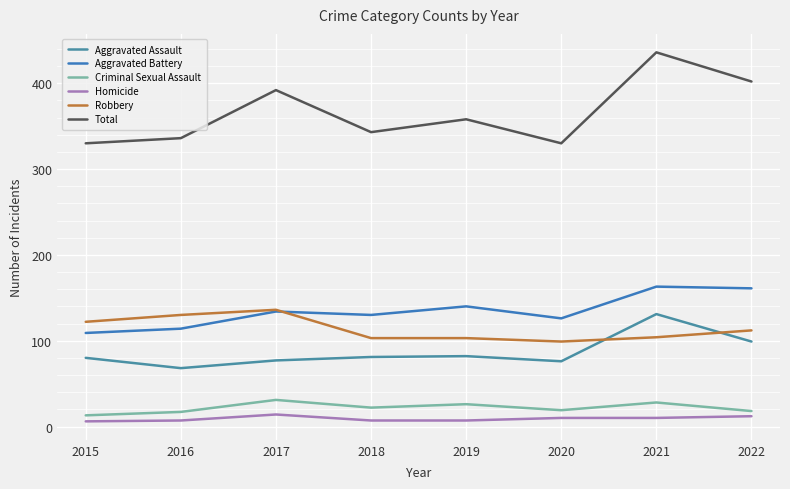

Is this an area chart (filled region under the line)?

No